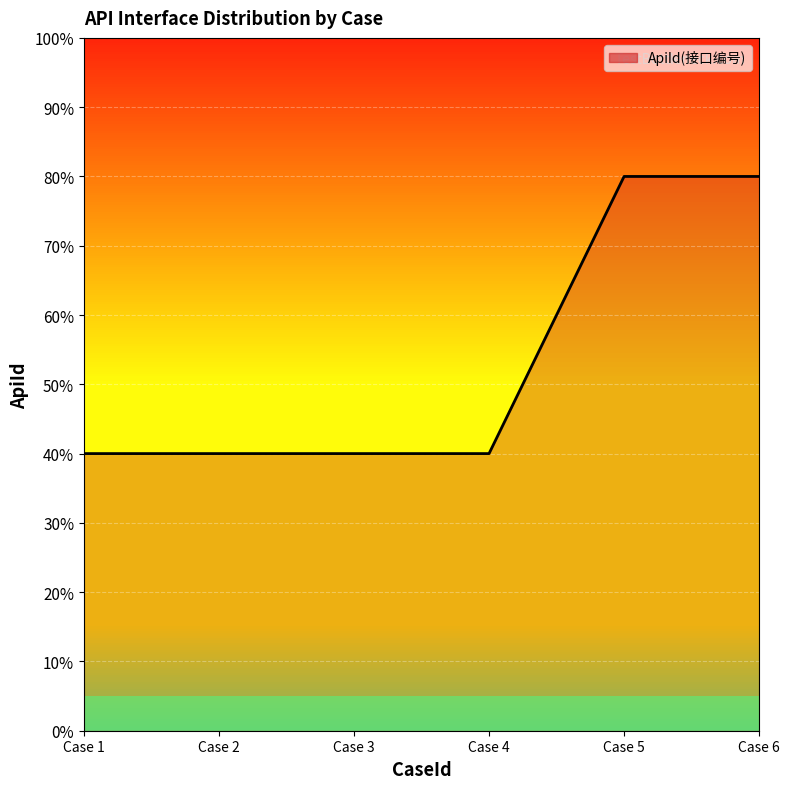

Does the chart display data point markers on the line(s)?

No